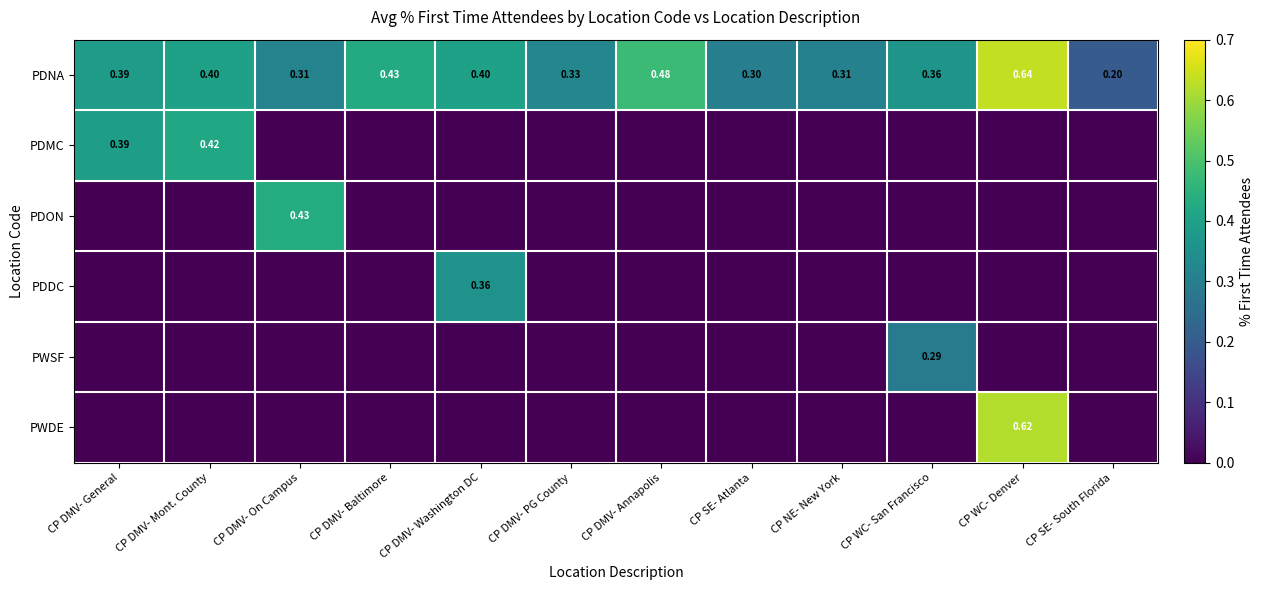

Which category has the lowest value in the PDNA series?

CP SE- South Florida